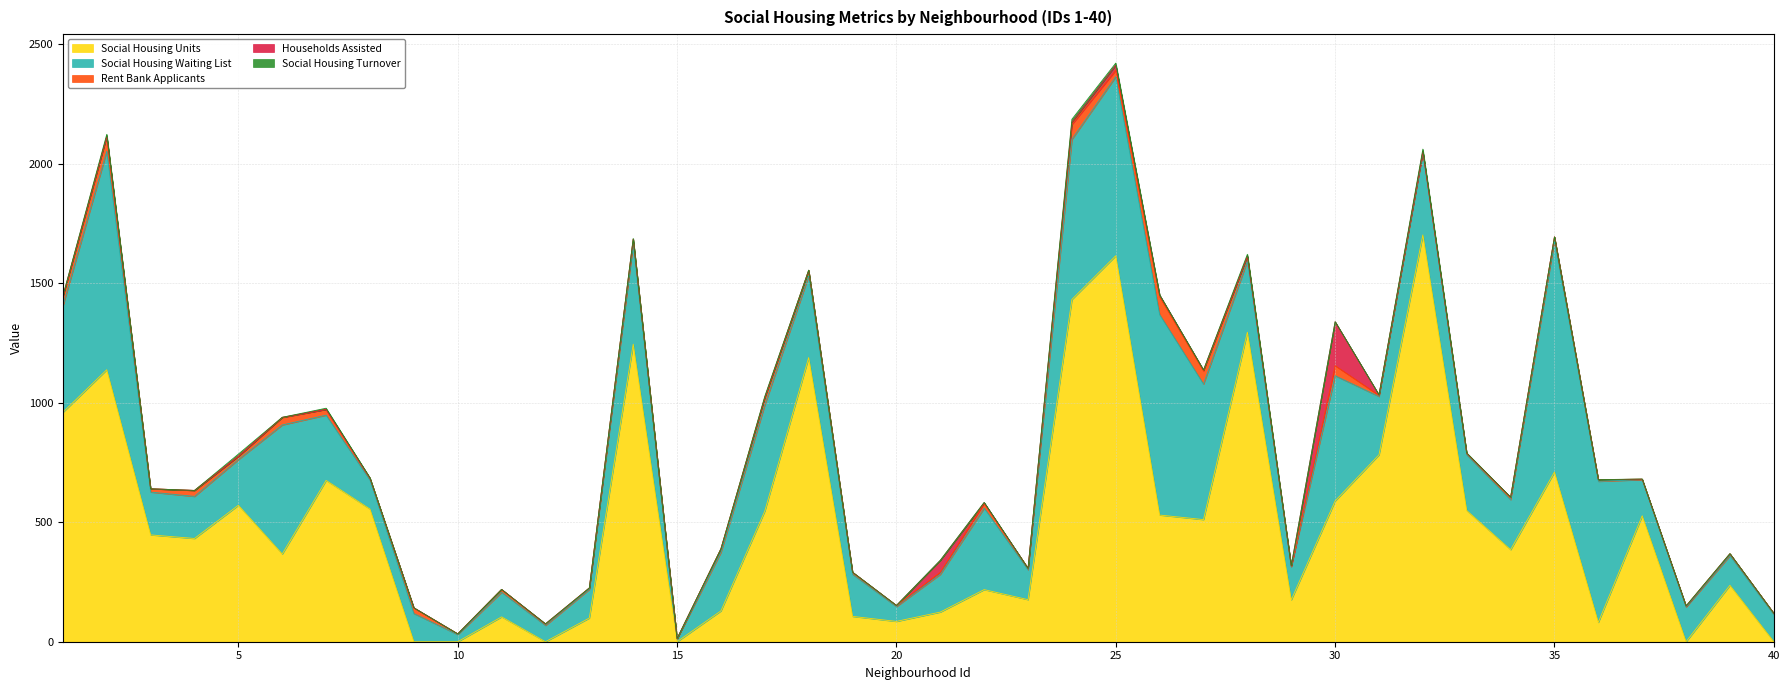

What is the difference between the highest and lowest values at 11?

104